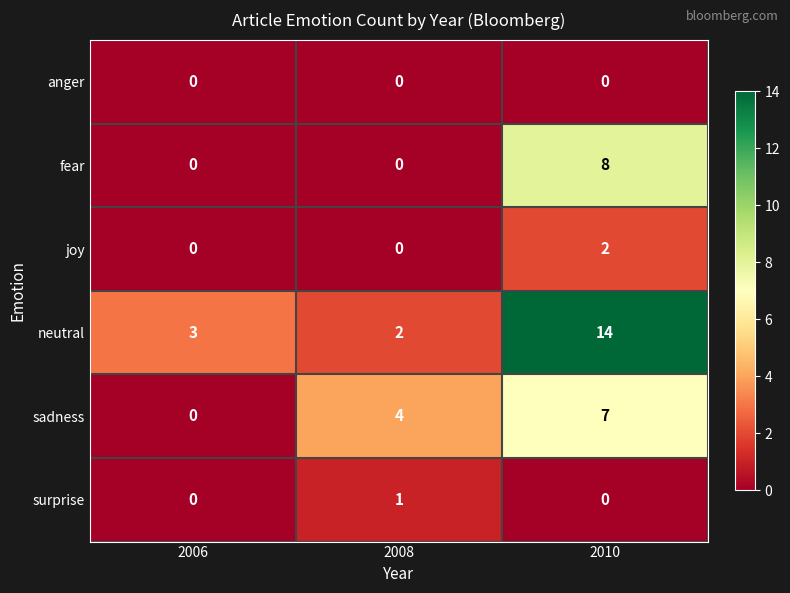

Which series has the largest total across all categories?

neutral